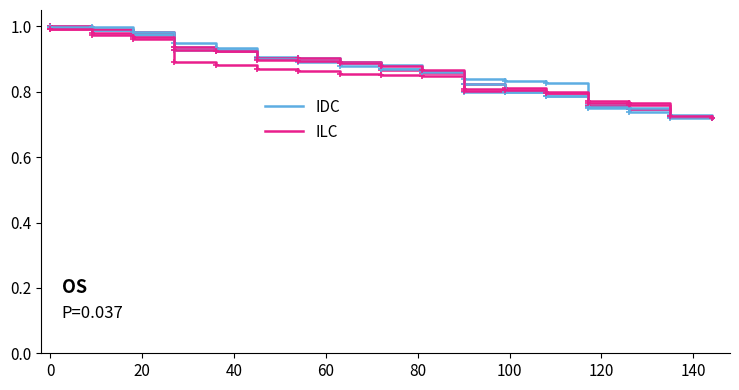

How many times do ILC and IDC cross each other?

3